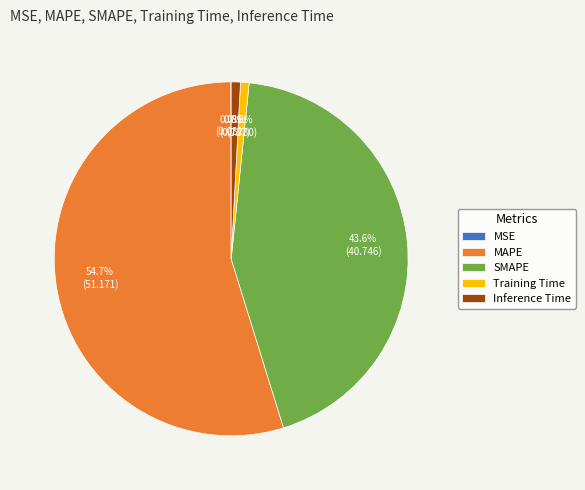

Which has a higher value, SMAPE or Inference Time?

SMAPE